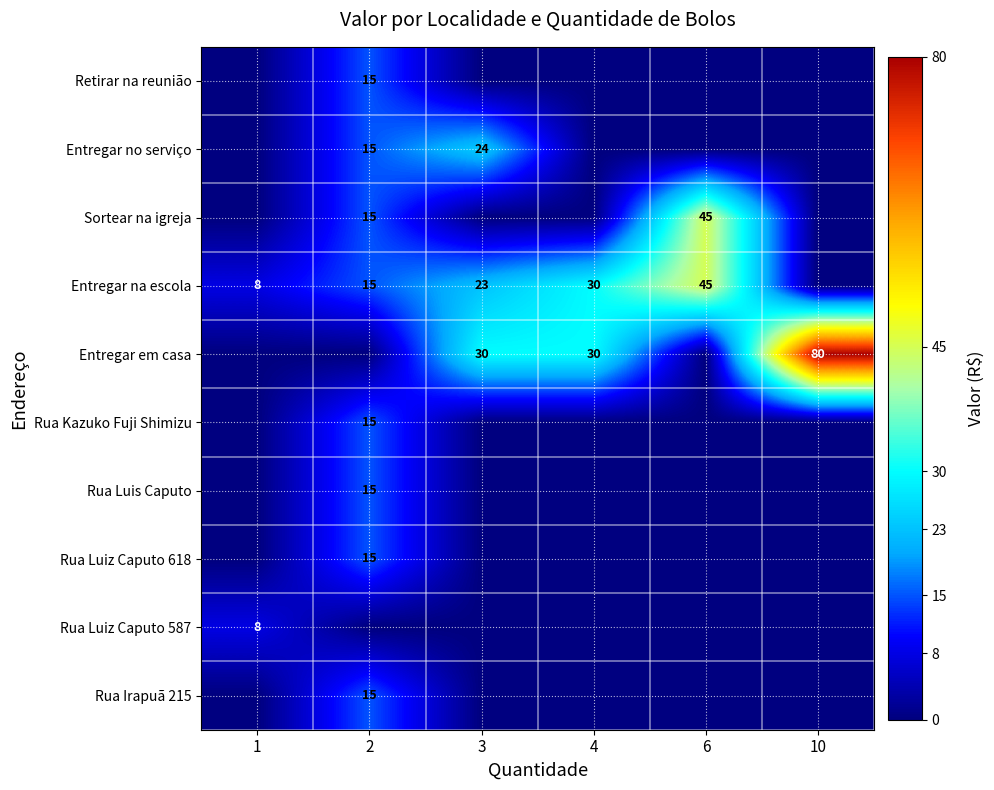

The value of Sortear na igreja at 6 is 45. True or false?

True